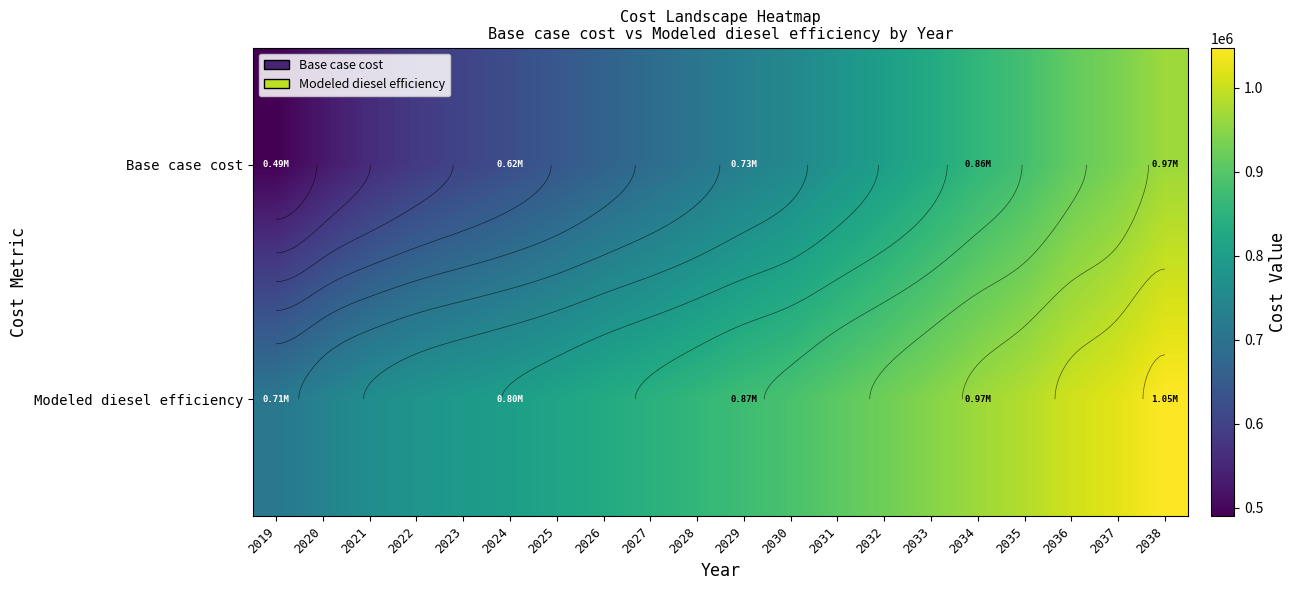

What is the average value of the Modeled diesel efficiency series?

875164.3